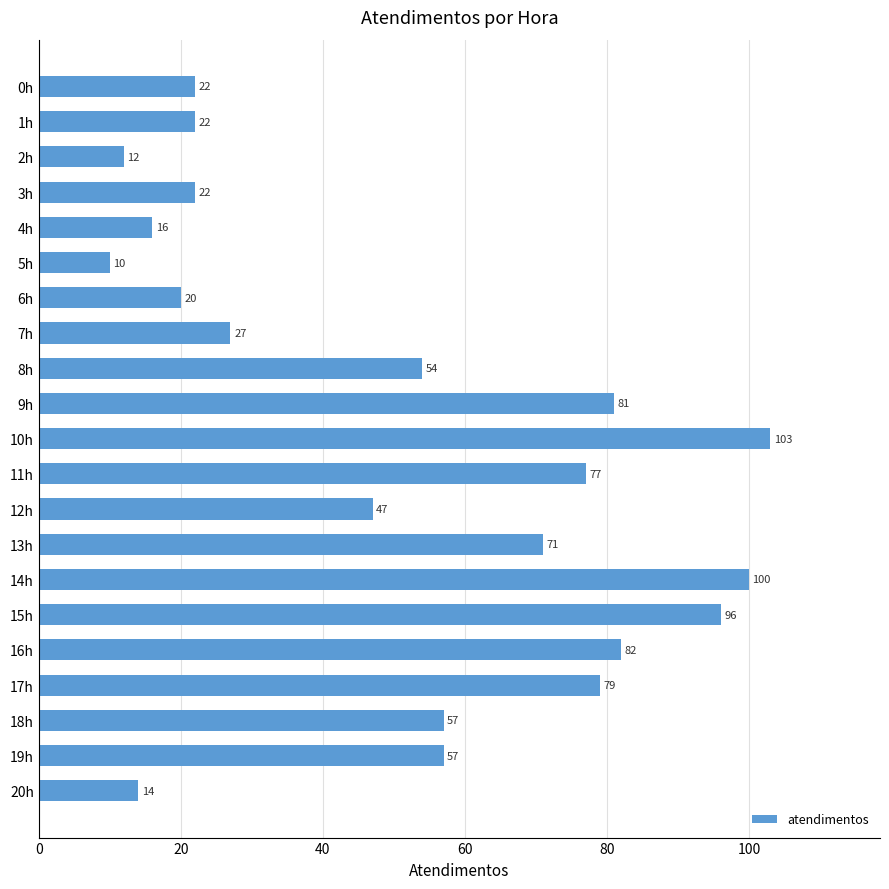

The chart shows a value of 76 at 8h. True or false?

False